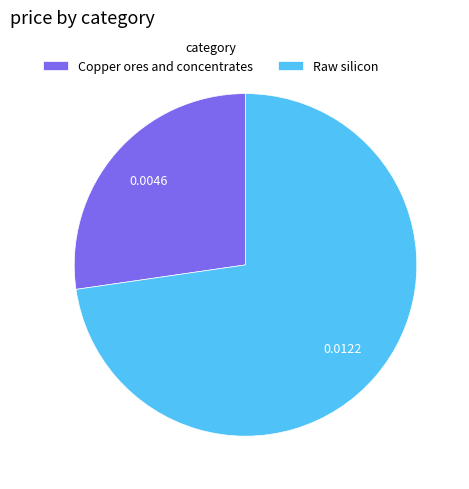

Is there any slice that represents more than half of the pie?

Yes